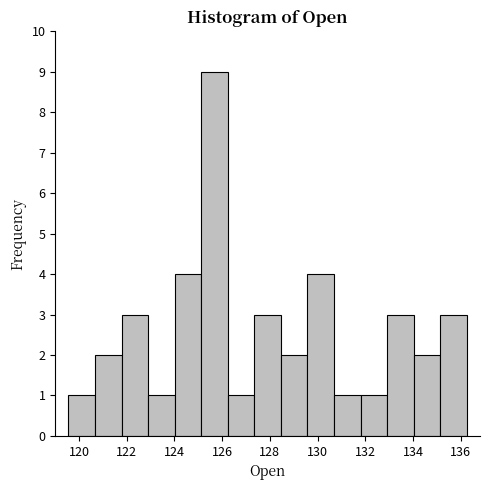

Reading left to right, list every bar in this chart as the range it spans on the x-axis followed by its height. Neither the bar edges nor the heights are printed on the chart, so give them approximately, as read against the axes.

119.6 to 120.6: 1
120.6 to 121.8: 2
121.8 to 122.8: 3
122.8 to 124.0: 1
124.0 to 125.2: 4
125.2 to 126.2: 9
126.2 to 127.4: 1
127.4 to 128.4: 3
128.4 to 129.6: 2
129.6 to 130.6: 4
130.6 to 131.8: 1
131.8 to 133.0: 1
133.0 to 134.0: 3
134.0 to 135.2: 2
135.2 to 136.2: 3